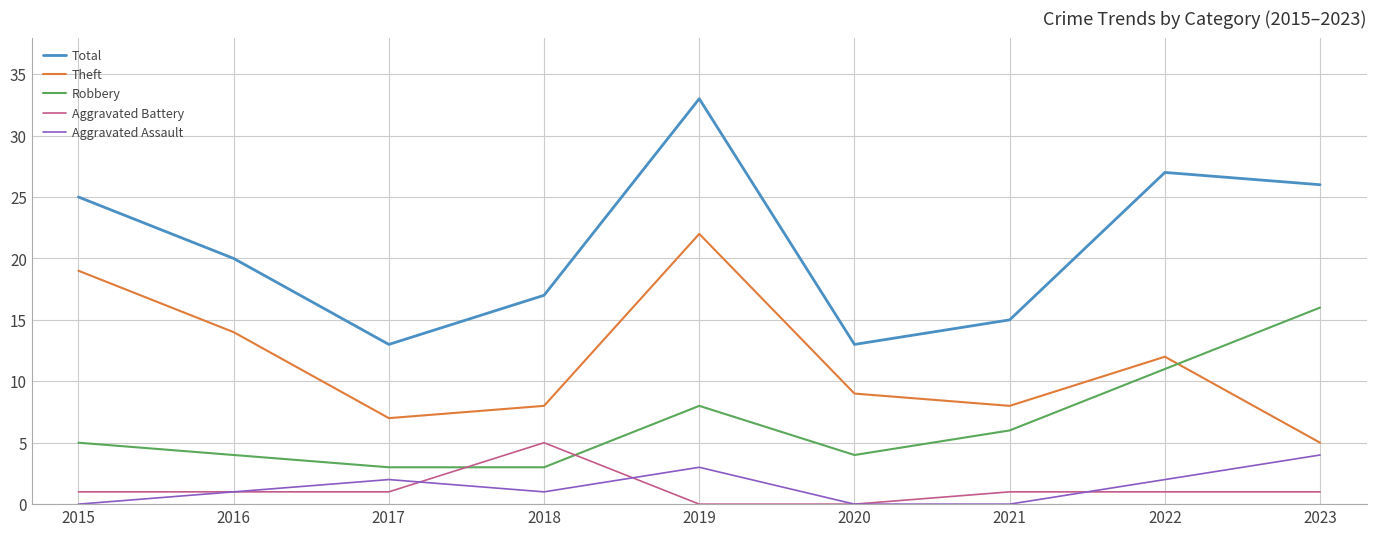

What is the maximum value for Total?

33